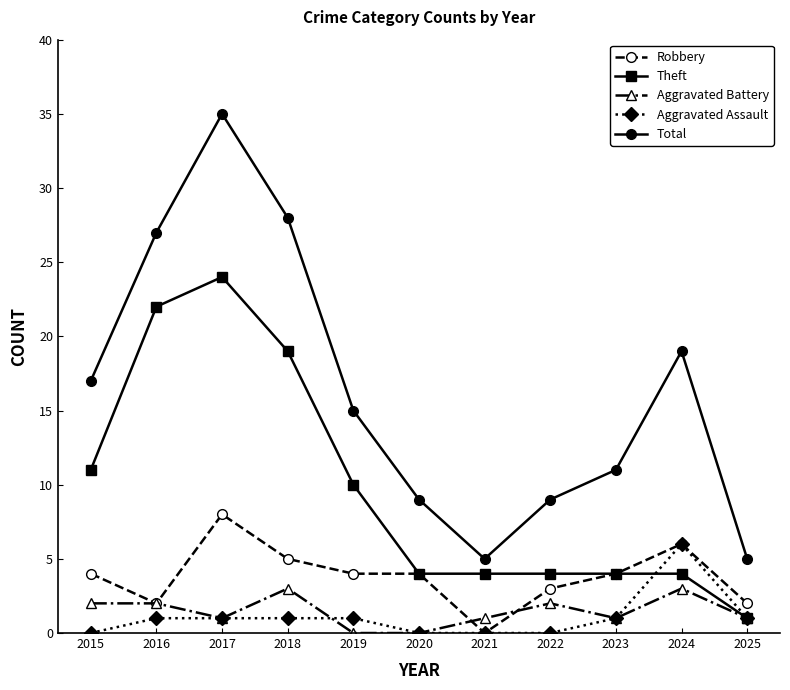

True or false: Aggravated Assault and Total intersect in this chart.

False